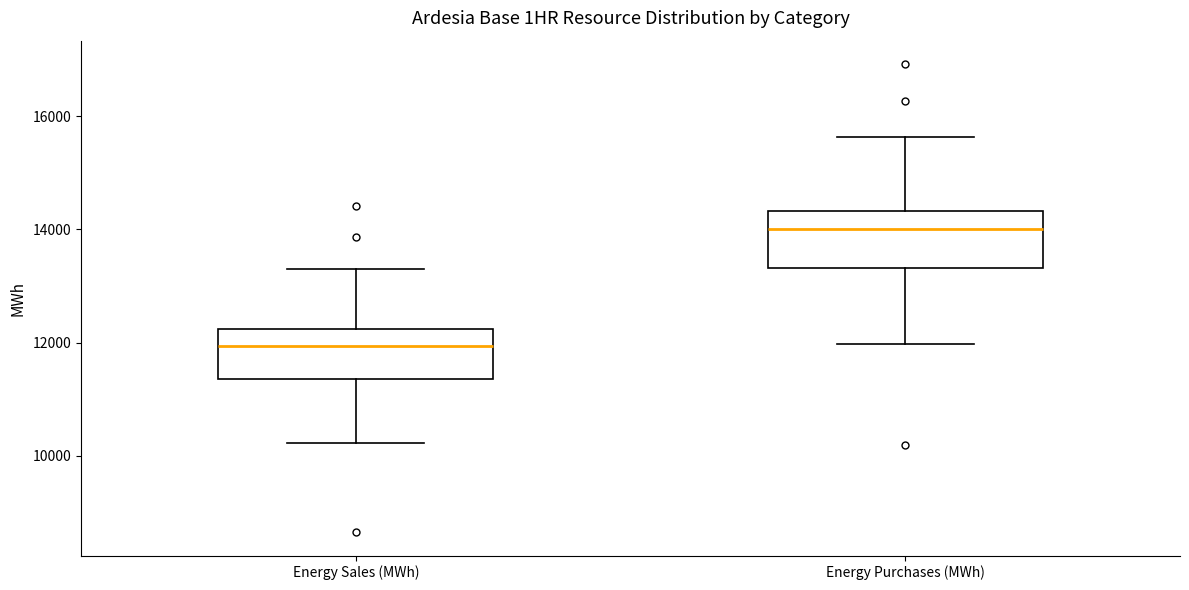

Reading left to right, transcribe this box plot: for each box, give where its median line is, the range the box spans, and where its two whiskers end, as read against the y-axis. The values are not printed on the chart, so give them approximately, as read against the axis.

Energy Sales (MWh): median 12000, box 11400 to 12200, whiskers 10200 to 13400
Energy Purchases (MWh): median 14000, box 13400 to 14400, whiskers 12000 to 15600